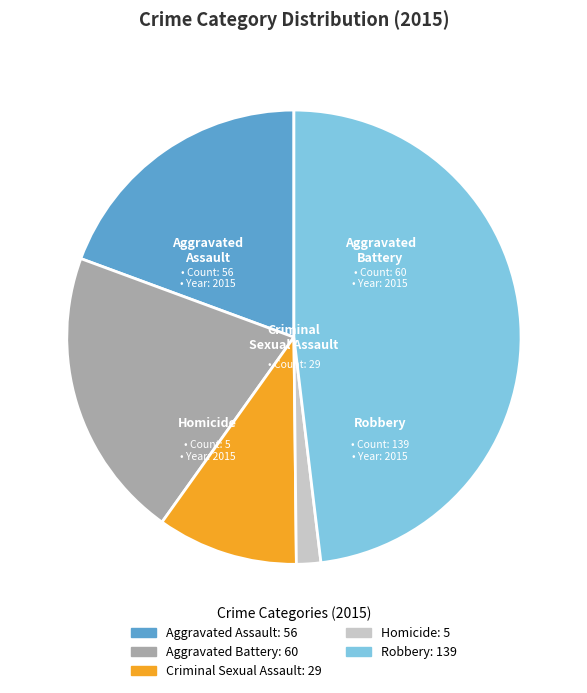

What portion of the pie excludes Criminal Sexual Assault?

90.0%